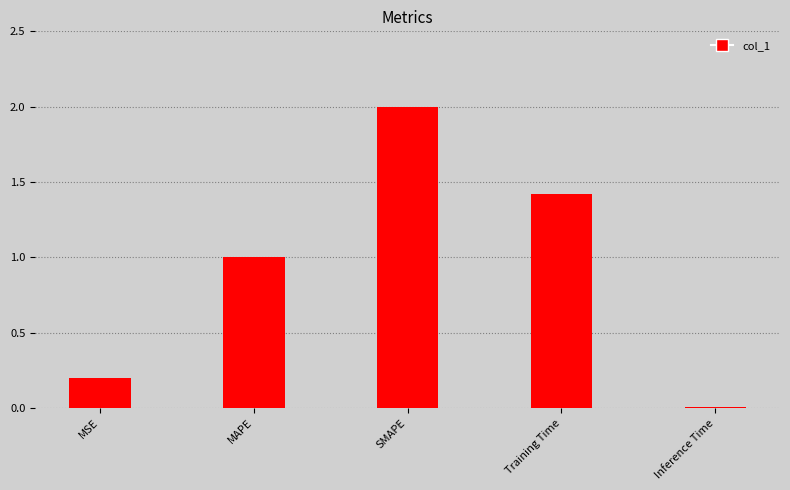

How many distinct data groups are displayed?

1